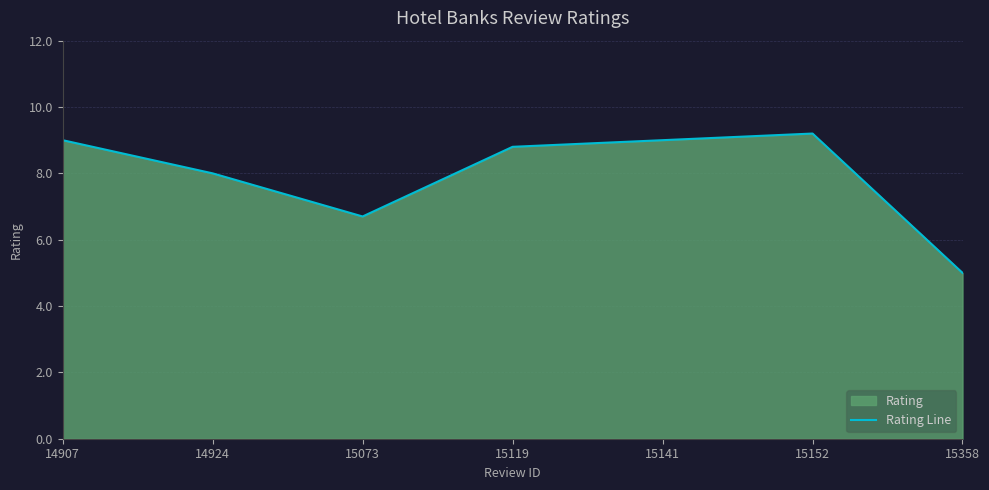

Where does the data first go above 8?

14907